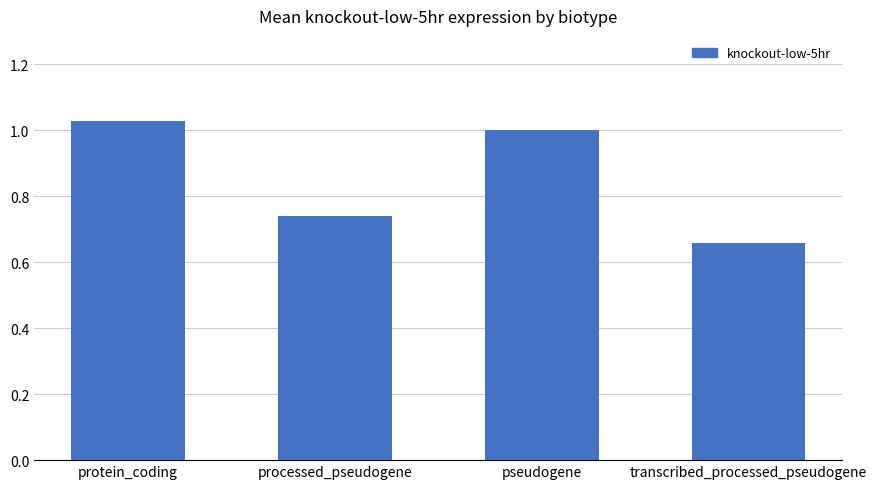

At which category does the chart reach its peak across all series?

protein_coding